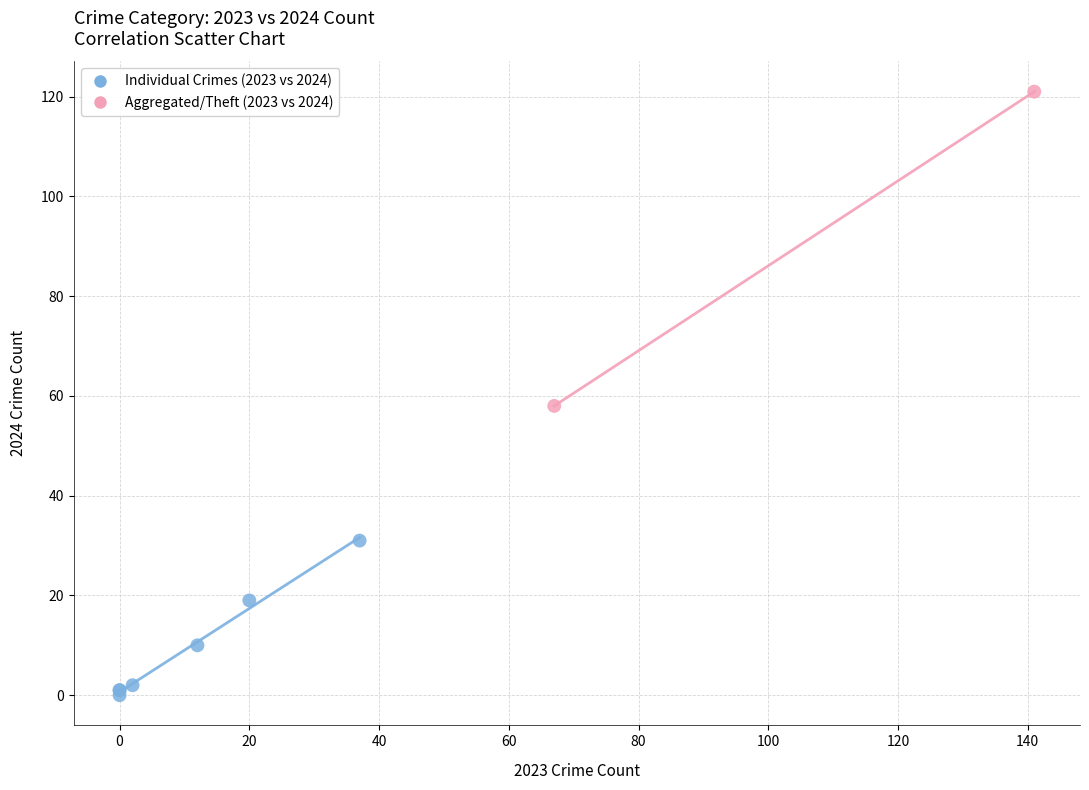

Which series contains the highest Y value?

Aggregated/Theft (2023 vs 2024)